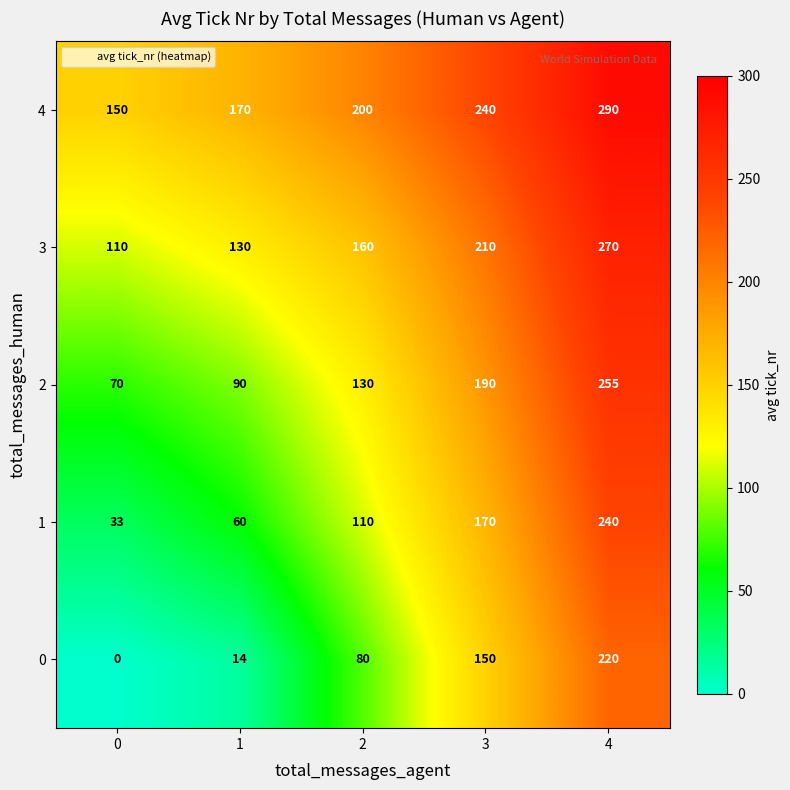

Which series has the largest total across all categories?

4